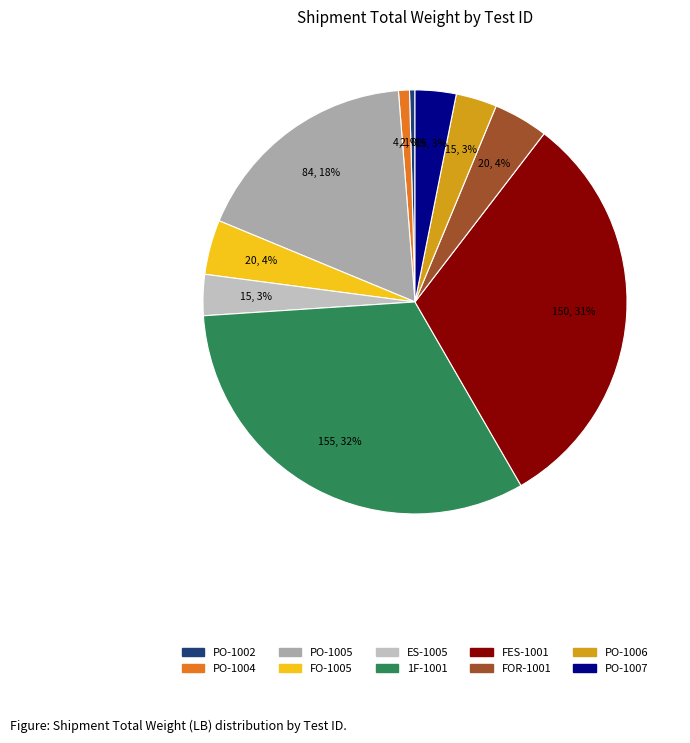

What is the ratio of the value at FES-1001 to the value at FO-1005?

7.5